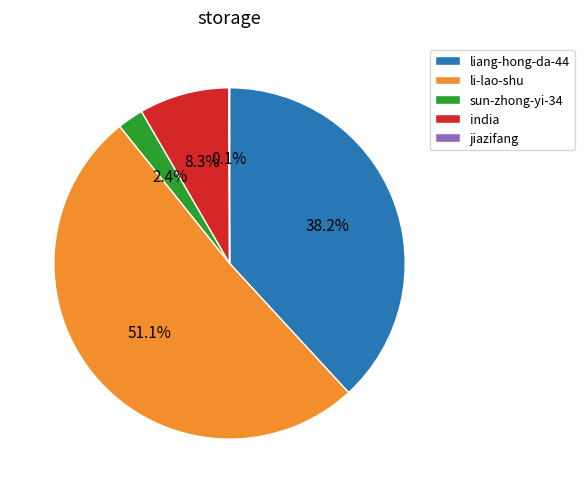

Does any single category account for the majority?

Yes